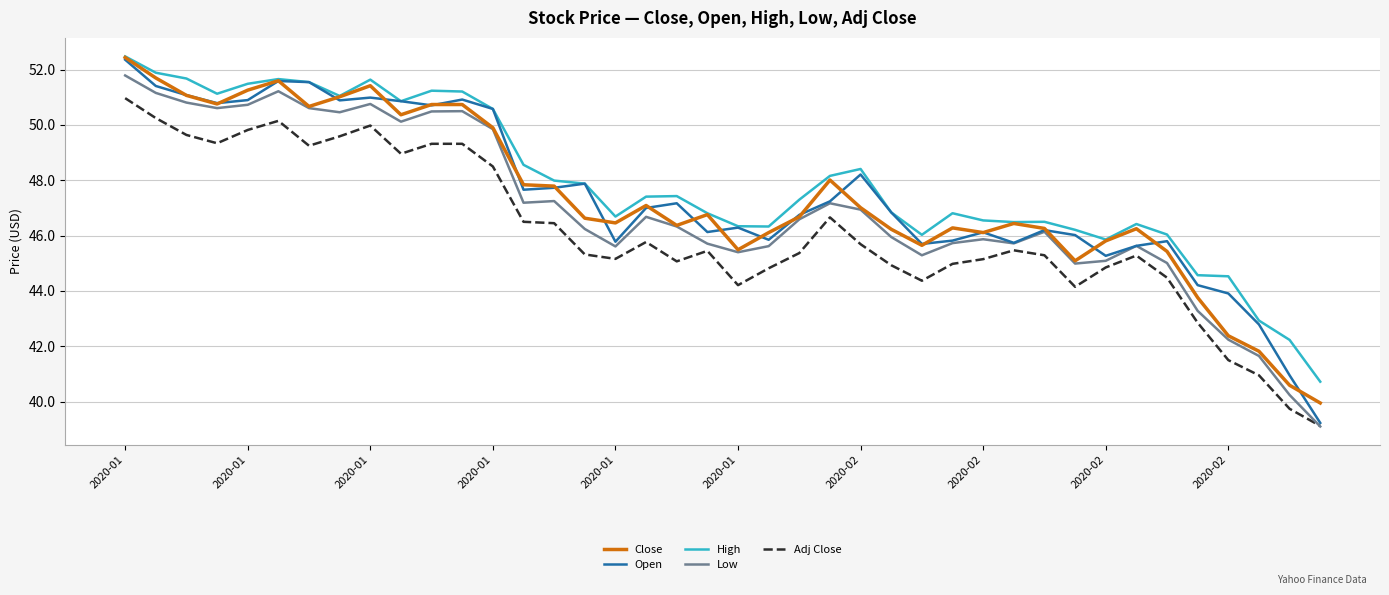

Which series has the widest spread of values?

Open